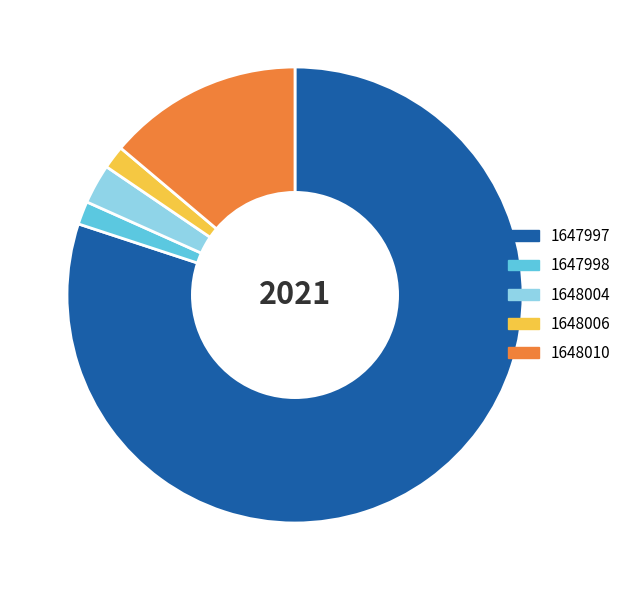

How many slices are in this pie chart?

5